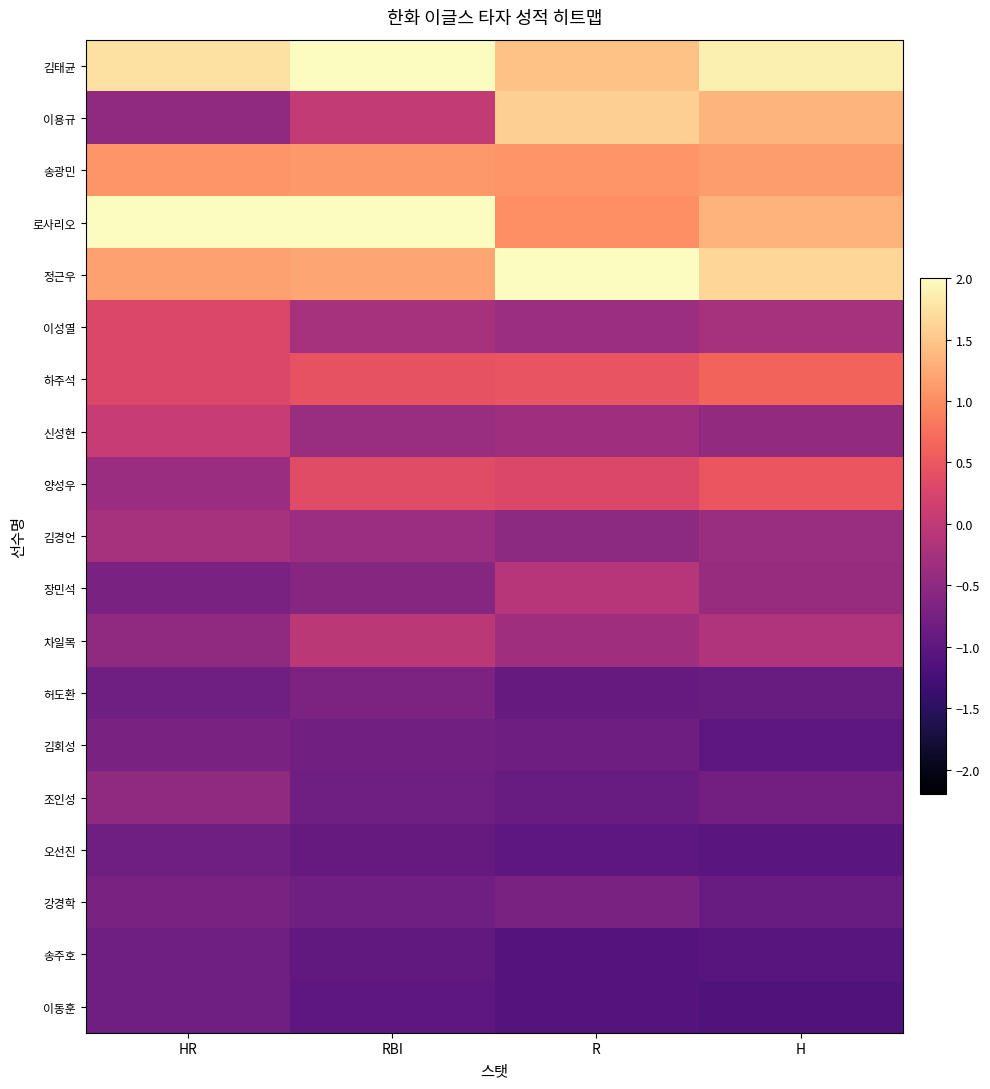

What is the difference between the highest and lowest values at H?

3.0